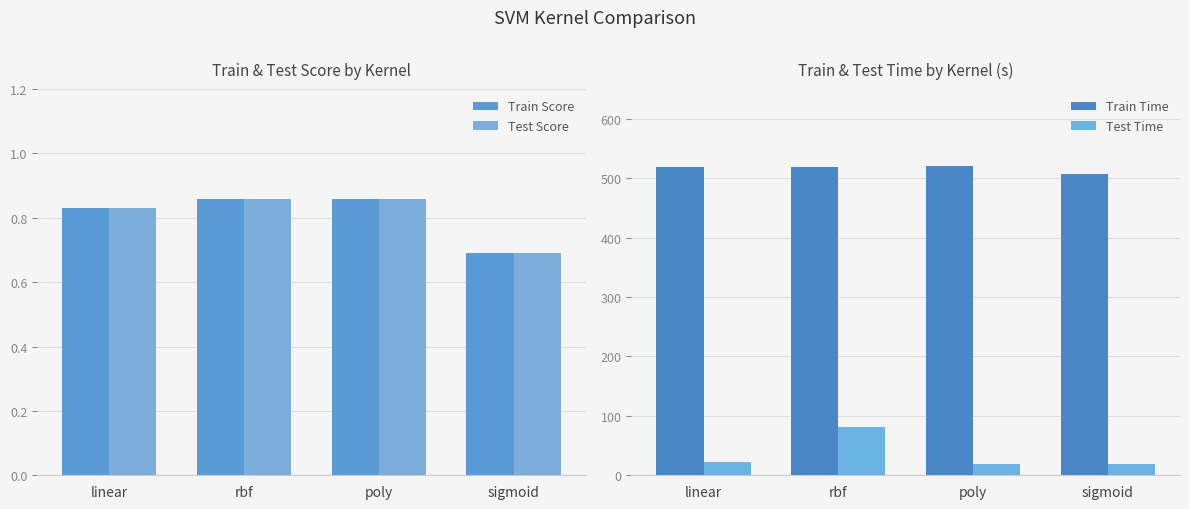

Reading left to right, extract all data points from this chart.

Train Score: 0.8	0.9	0.9	0.7
Test Score: 0.8	0.9	0.9	0.7
Train Time: 518.9	518.1	520.3	507.1
Test Time: 21.7	81.5	18.3	18.4